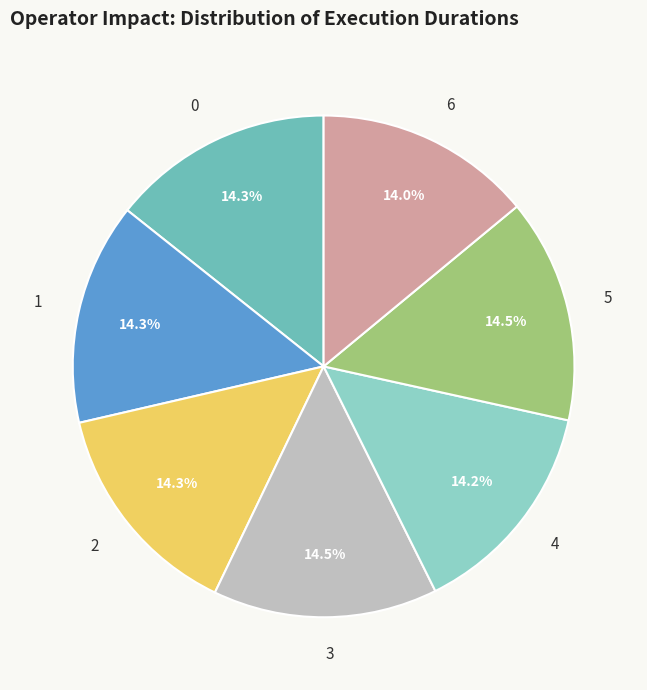

Does any single category account for the majority?

No